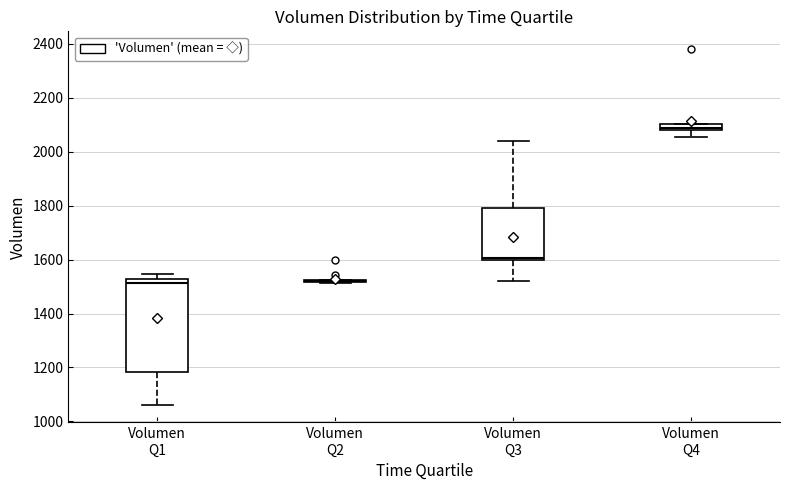

Comparing the boxes themselves (not the whiskers), which one is the tallest?

Volumen Q1